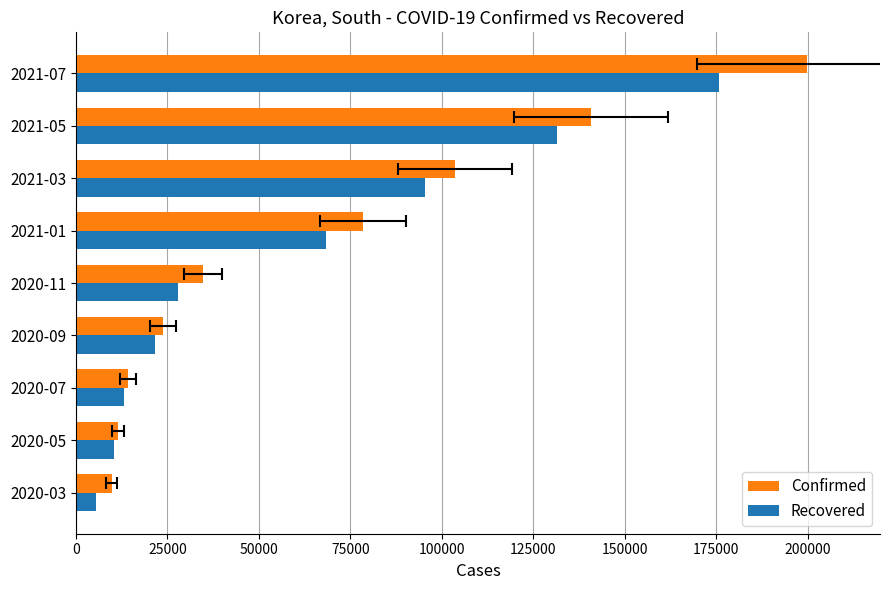

What is the value of the Recovered bar at the 9th from the left?

175674